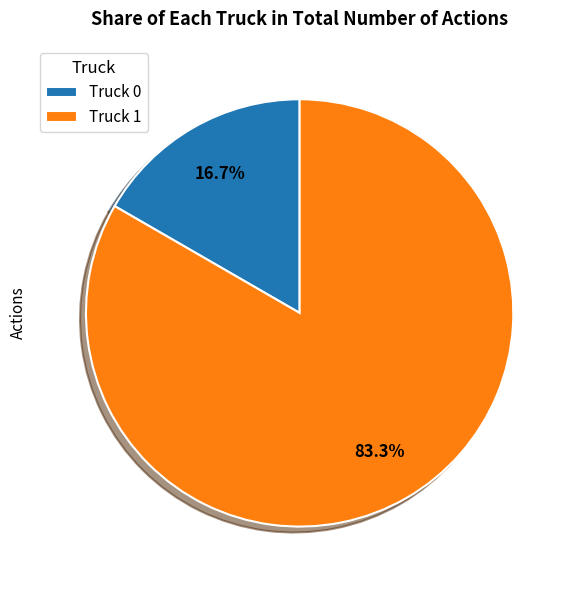

To the nearest percent, what portion does Truck 0 represent?

17%